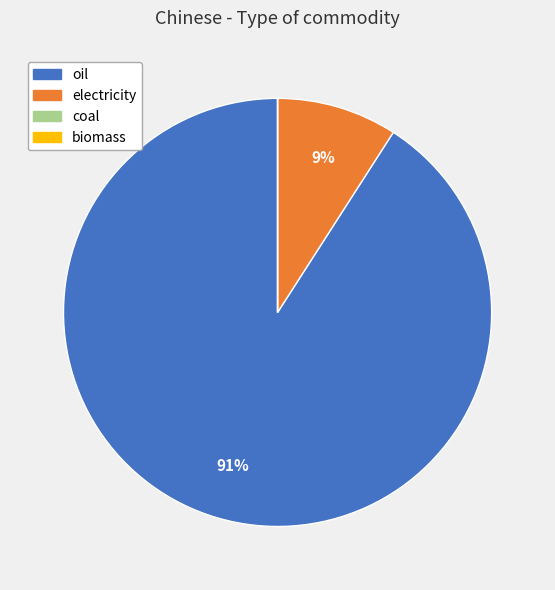

Is the sum of electricity and oil greater than half?

Yes